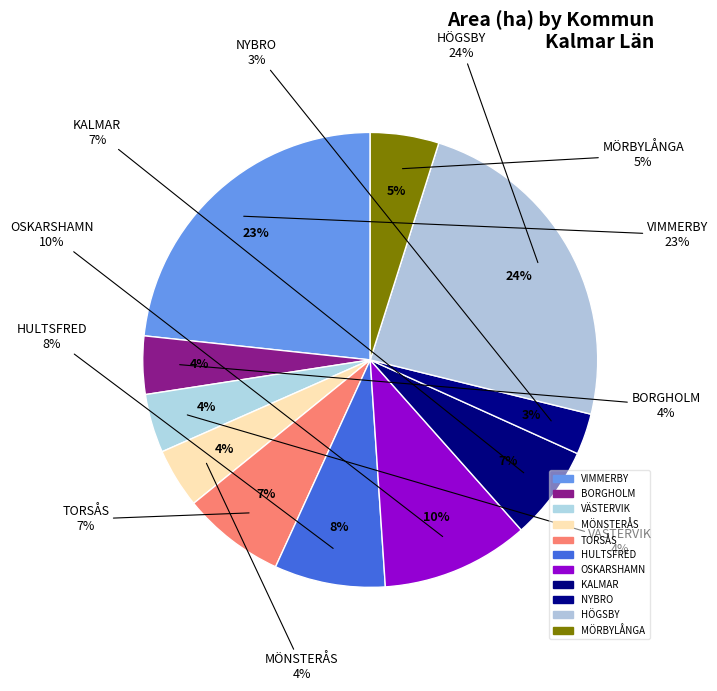

Which slice is the smallest?

NYBRO